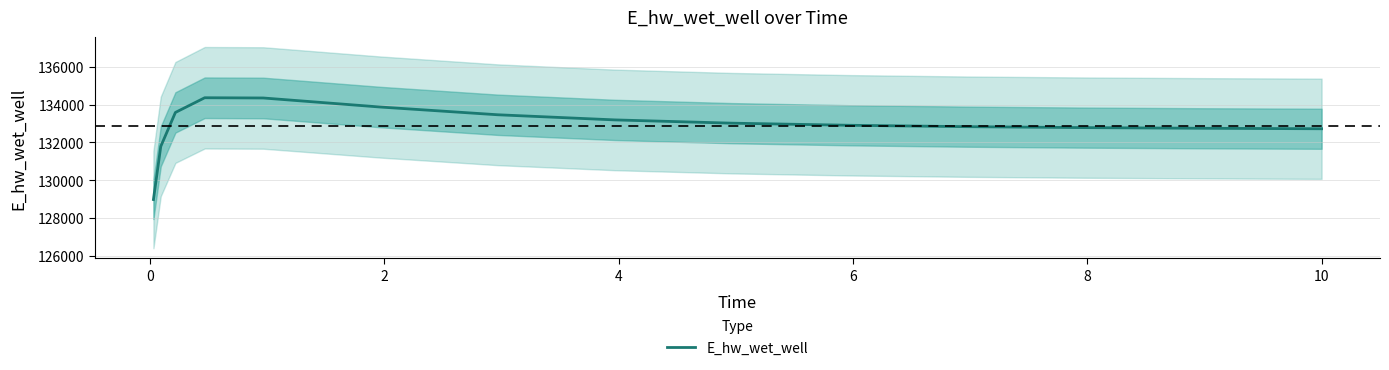

What is the highest value of the E_hw_wet_well series?

134362.2